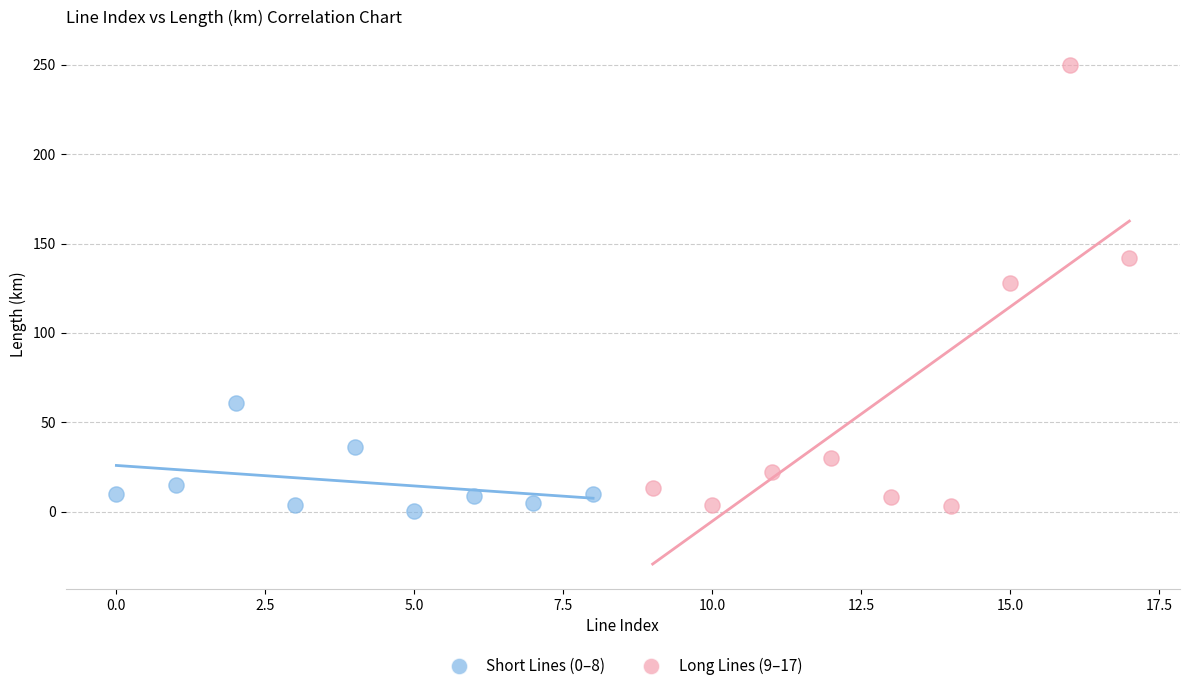

Which series has the widest spread of Y values?

Long Lines (9–17)